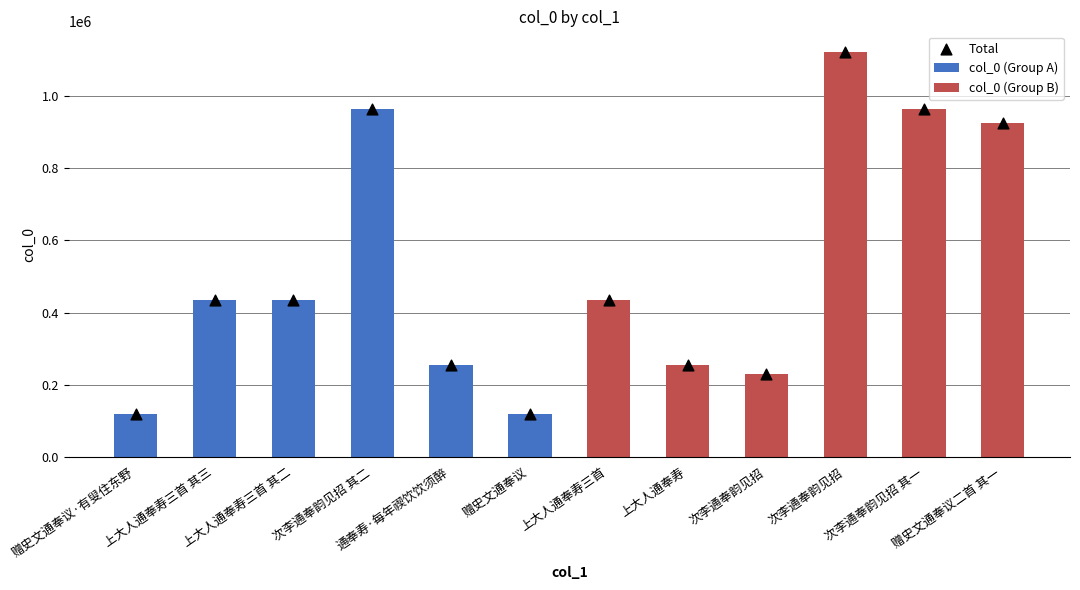

At how many categories does at least one series exceed 716981?

4